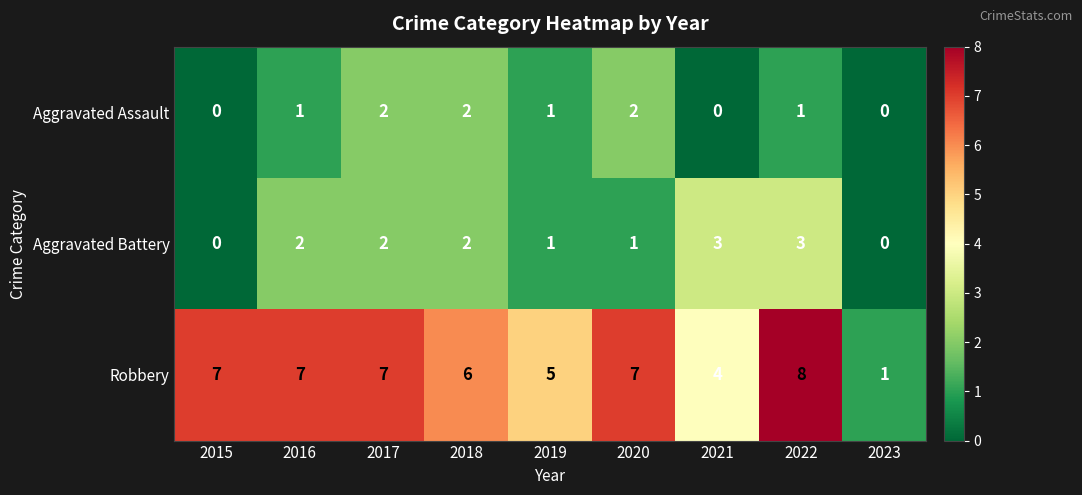

At how many categories does at least one series exceed 3?

8